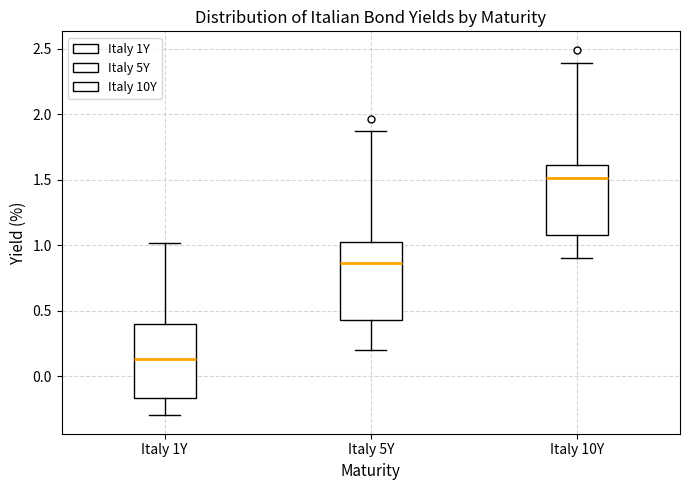

Reading left to right, transcribe this box plot: for each box, give where its median line is, the range the box spans, and where its two whiskers end, as read against the y-axis. The values are not printed on the chart, so give them approximately, as read against the axis.

Italy 1Y: median 0.15, box -0.15 to 0.40, whiskers -0.30 to 1.00
Italy 5Y: median 0.85, box 0.45 to 1.05, whiskers 0.20 to 1.85
Italy 10Y: median 1.50, box 1.10 to 1.60, whiskers 0.90 to 2.40